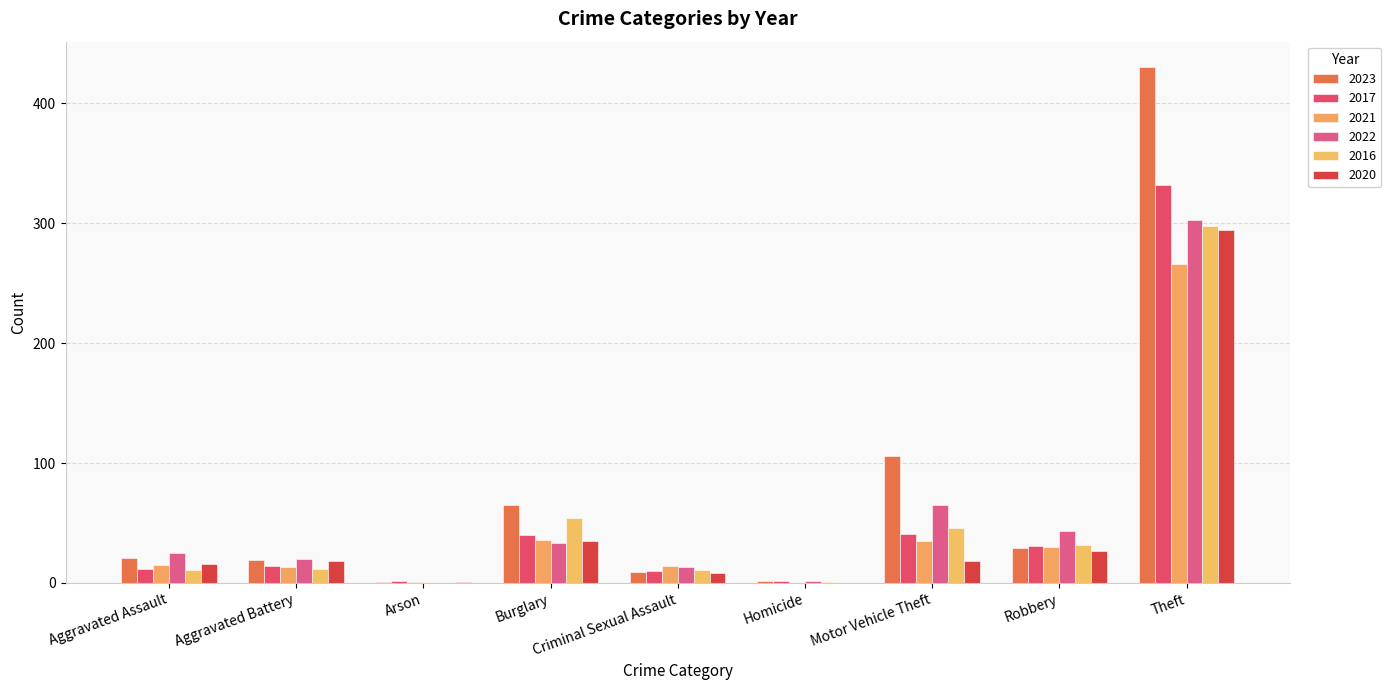

How many groups of bars are there?

9